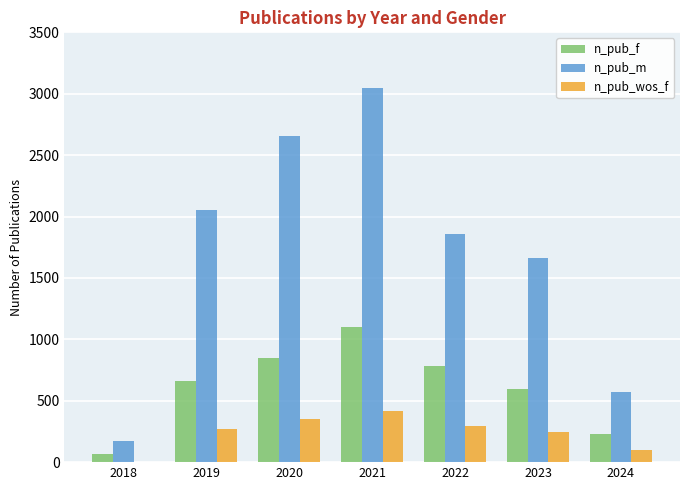

Is it true that n_pub_wos_f equals 348 at 2020?

True